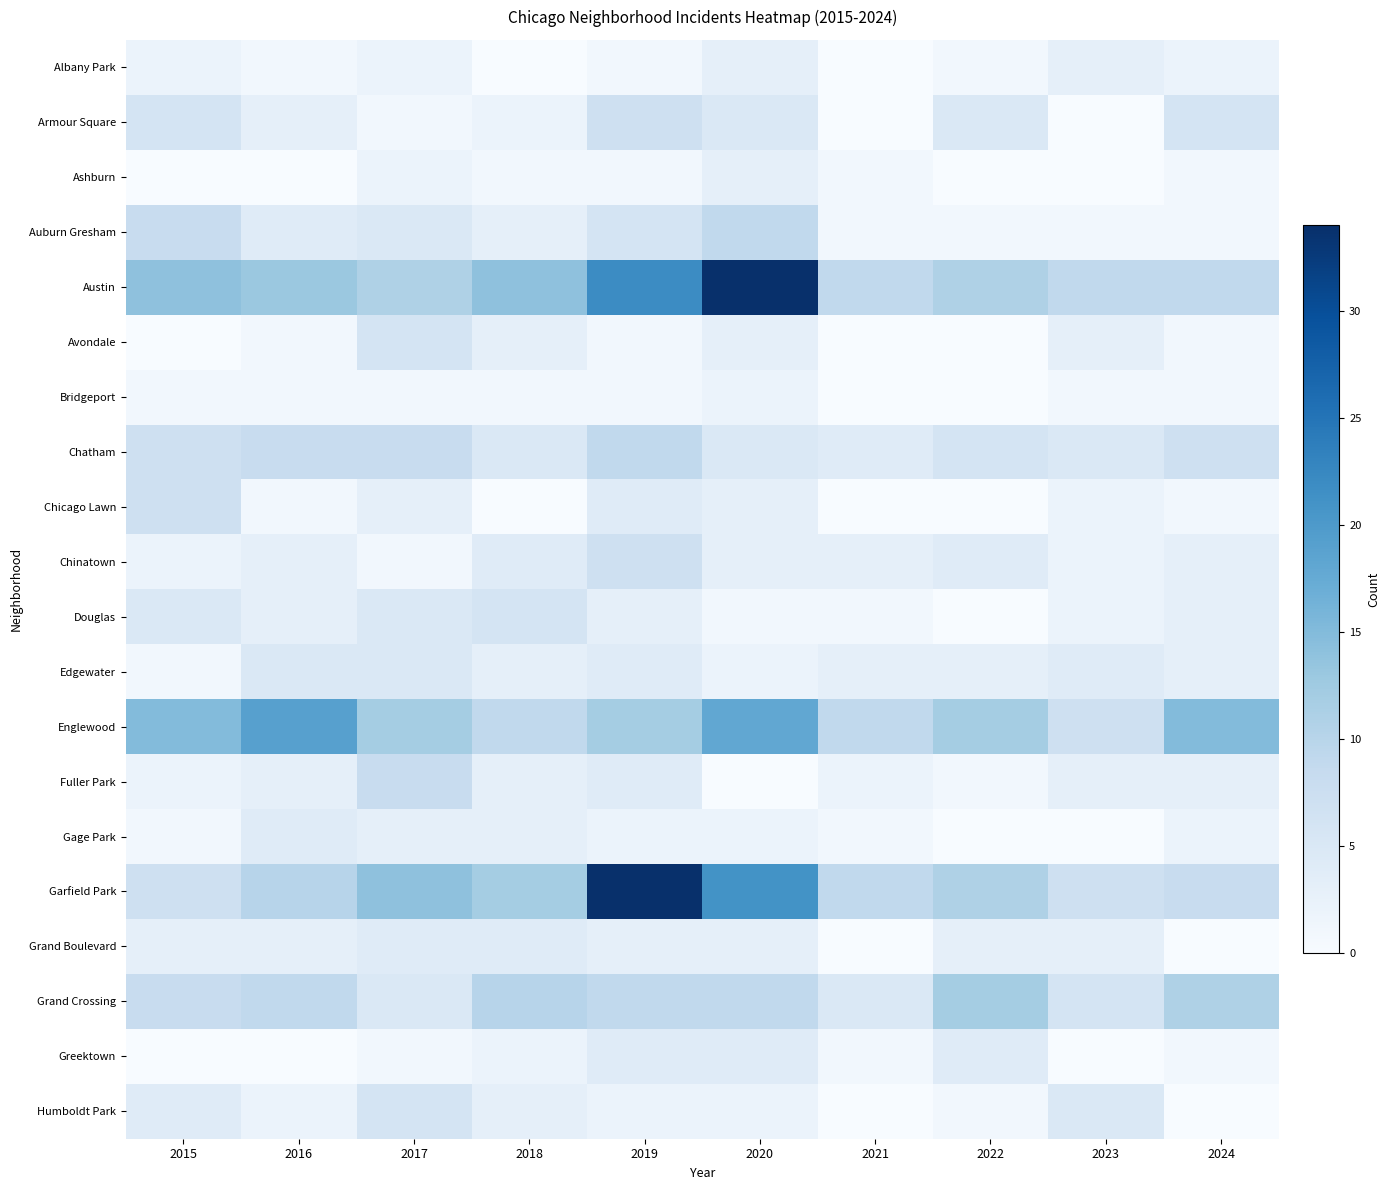

What is the total value across all series at 2022?

75